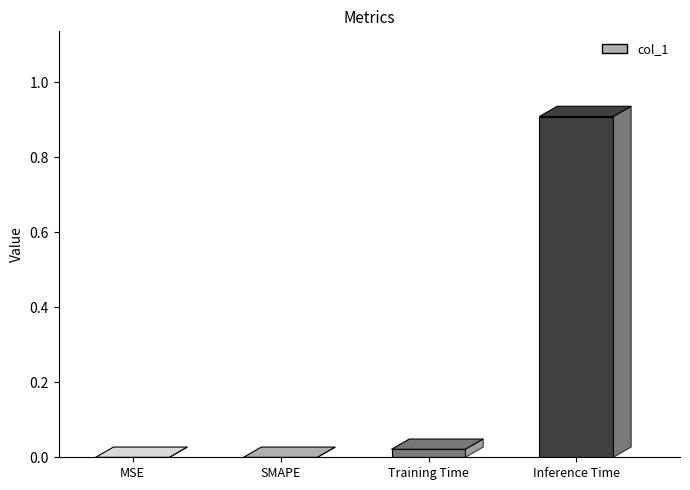

Which has a higher value, SMAPE or Inference Time?

Inference Time